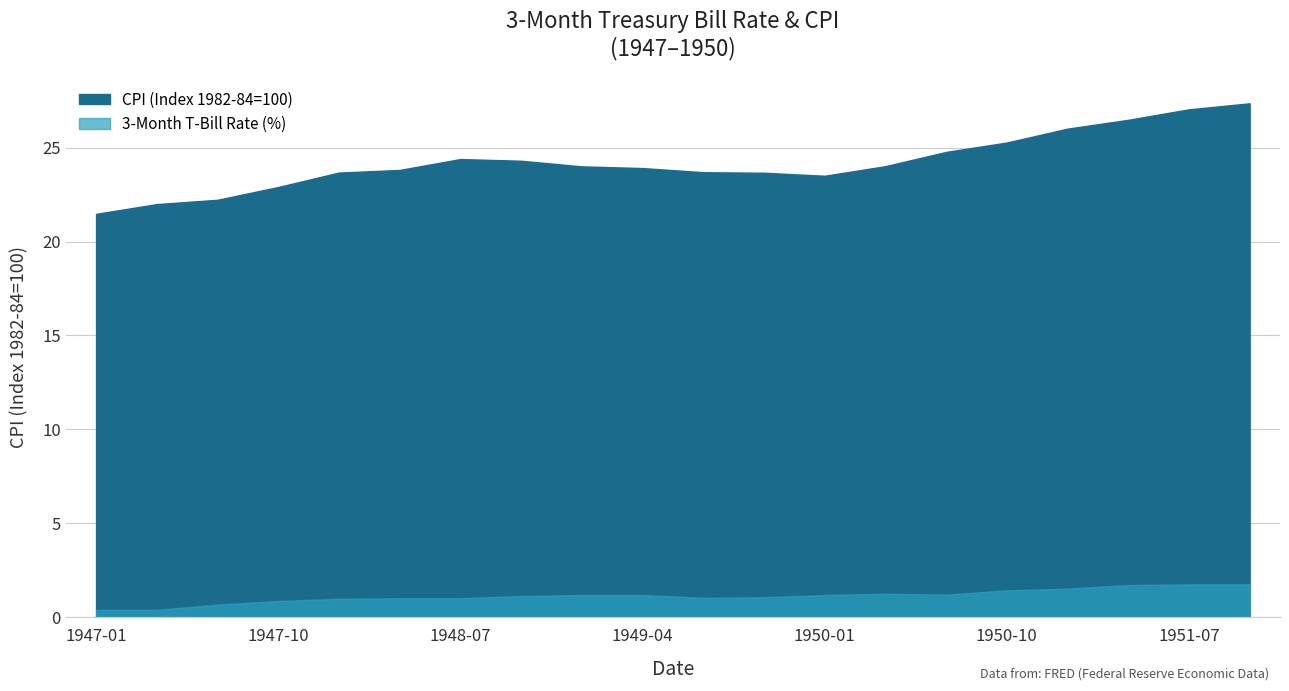

What is the sum of all 3-Month T-Bill Rate (%) values?

22.5